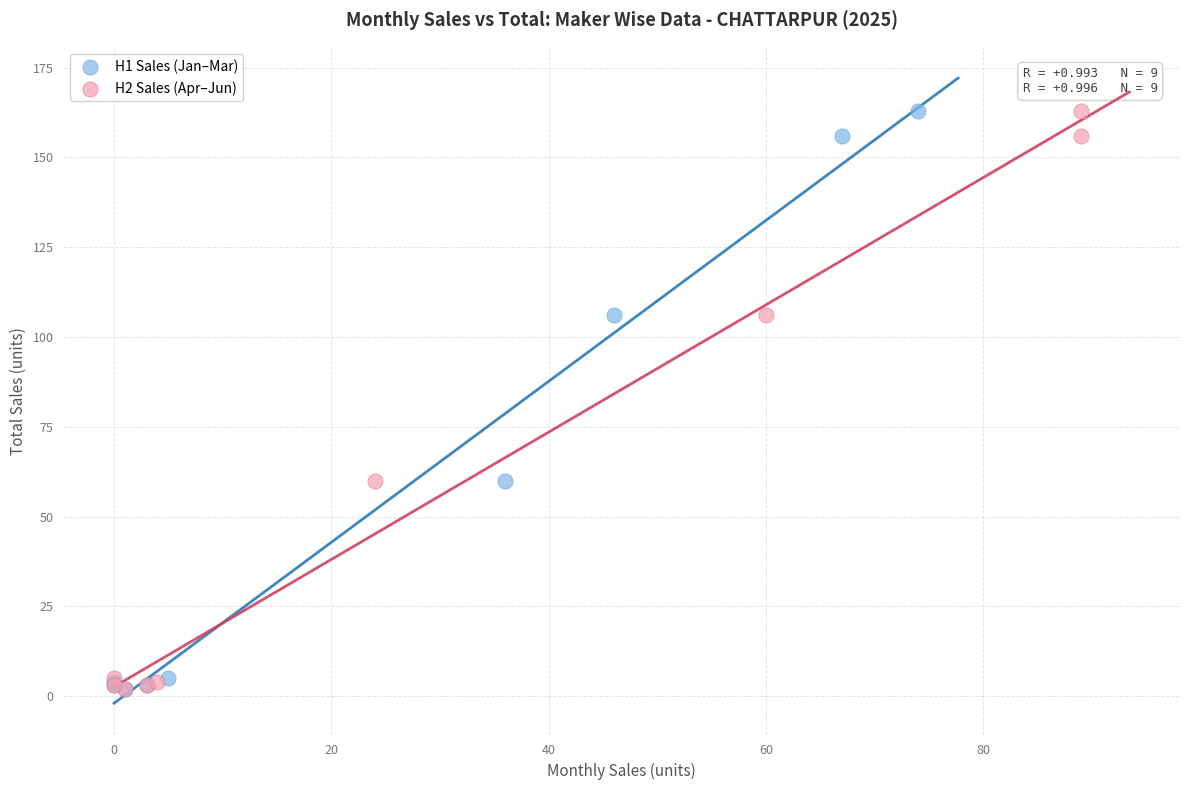

What are all the series names shown in the legend?

H1 Sales (Jan–Mar), H2 Sales (Apr–Jun)